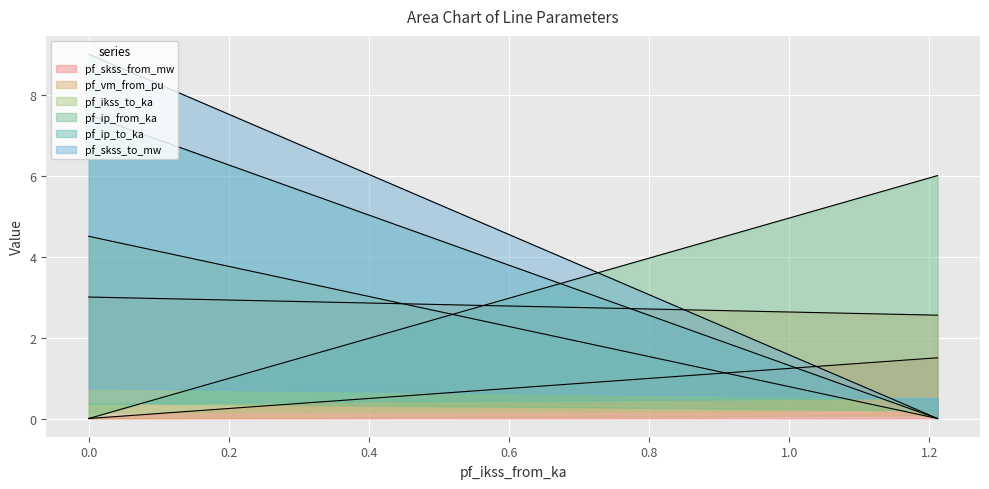

What is the difference between the highest and lowest values at Line_1?

6.0